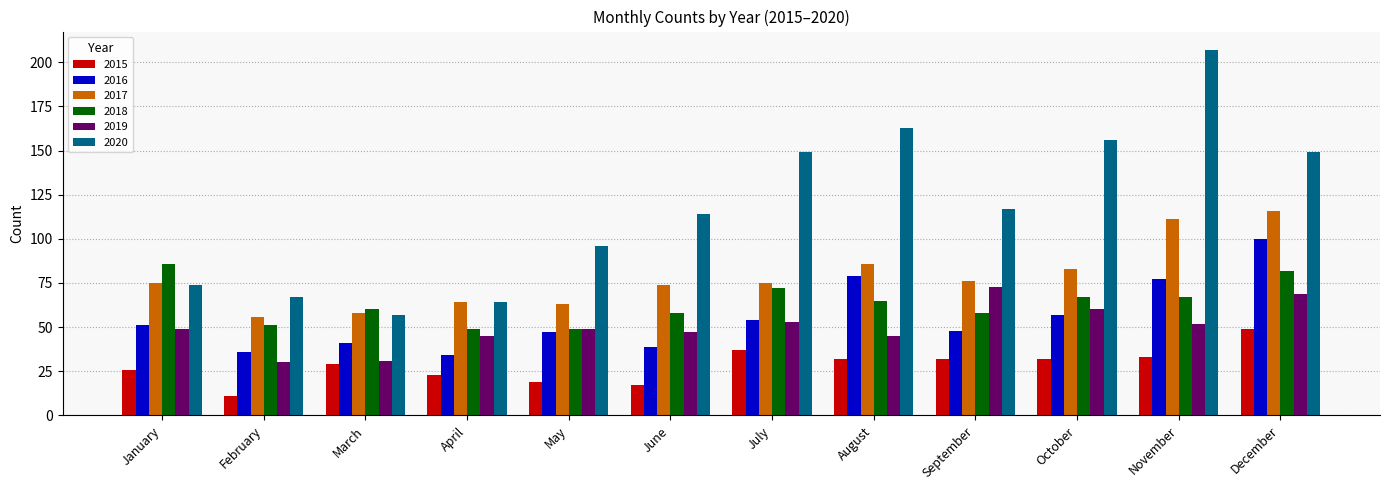

What are all the series names shown in the legend?

2015, 2016, 2017, 2018, 2019, 2020